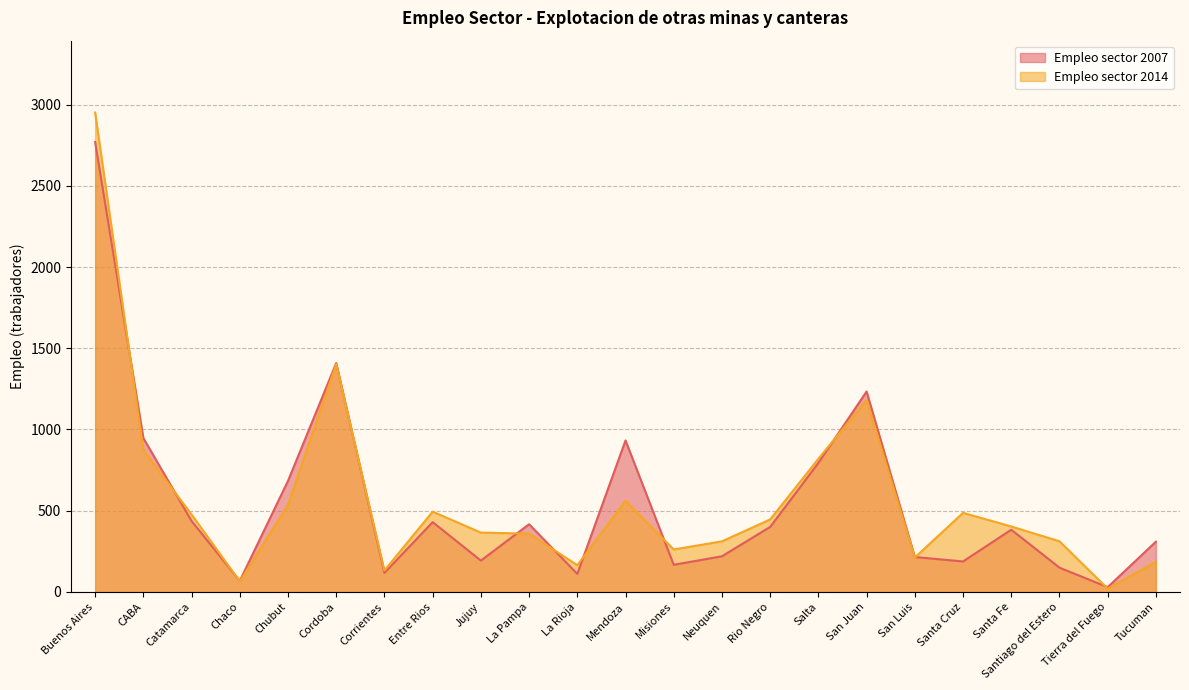

Between Rio Negro and San Juan, which series saw the biggest shift?

Empleo sector 2007